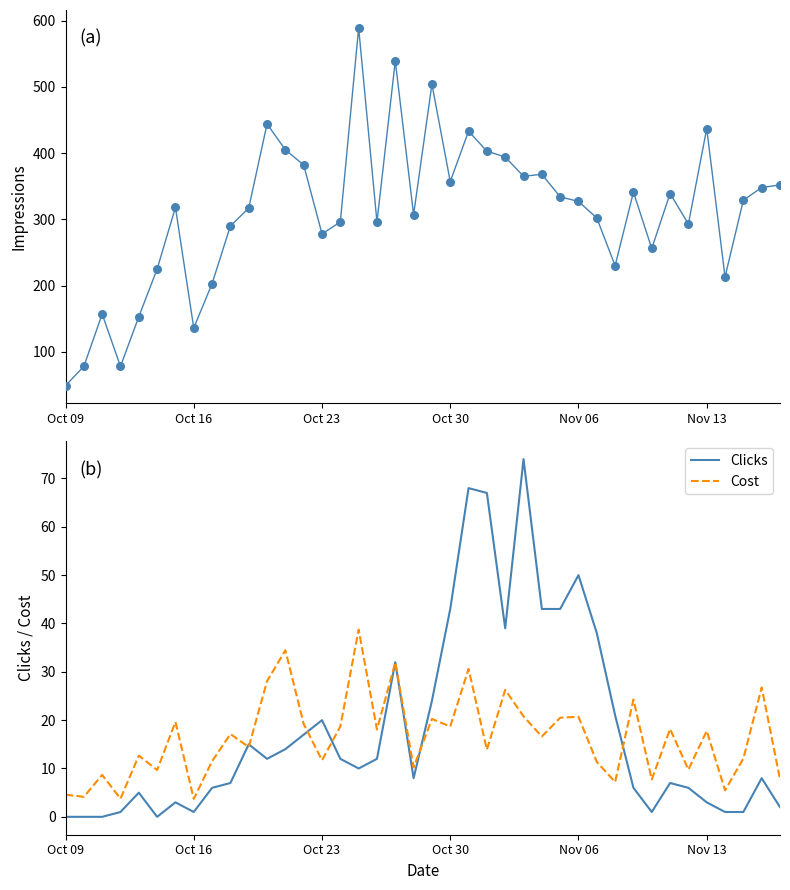

Which series has the widest spread of Y values?

Impressions